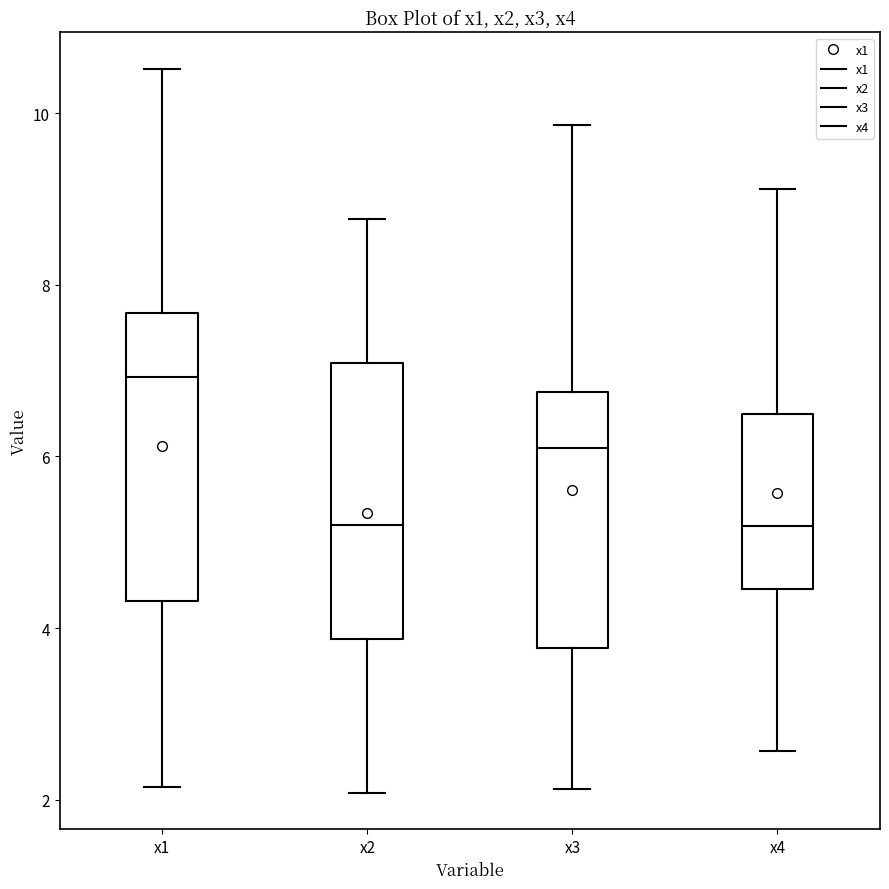

Where does the lower whisker of the box for x4 end on the y-axis? The values are not printed on the chart, so give them approximately, as read against the axis.

2.6